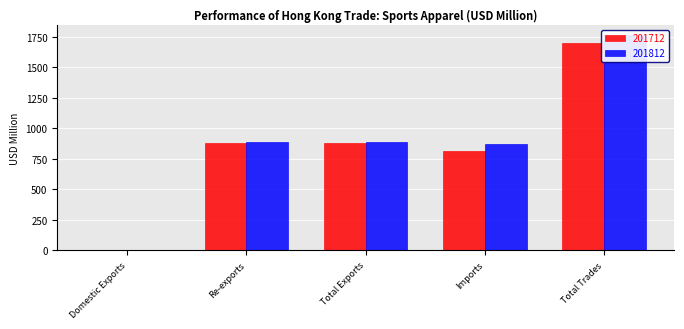

What is the value of the 201812 bar at the 1st from the left?

2.1